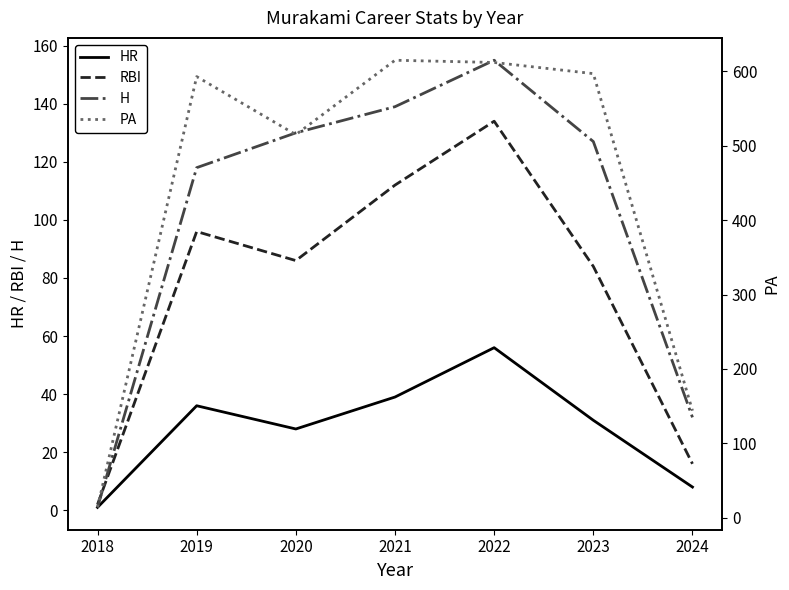

What is the spread (max minus min) of values at 2020?

487